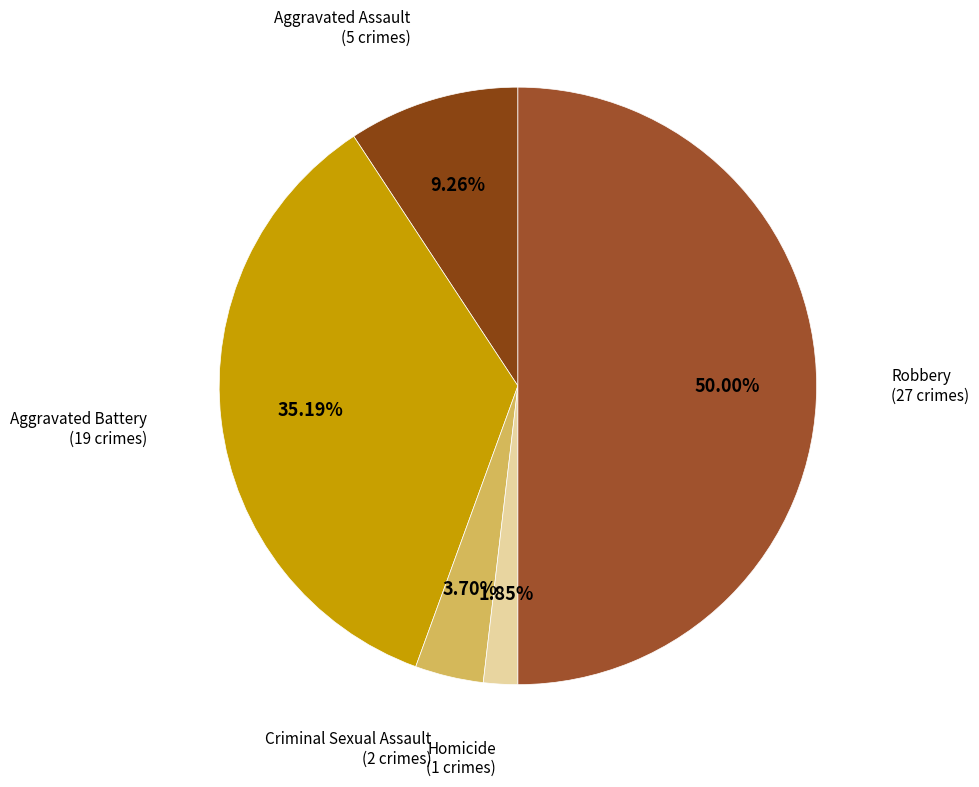

Which category has the biggest portion of the pie?

Robbery